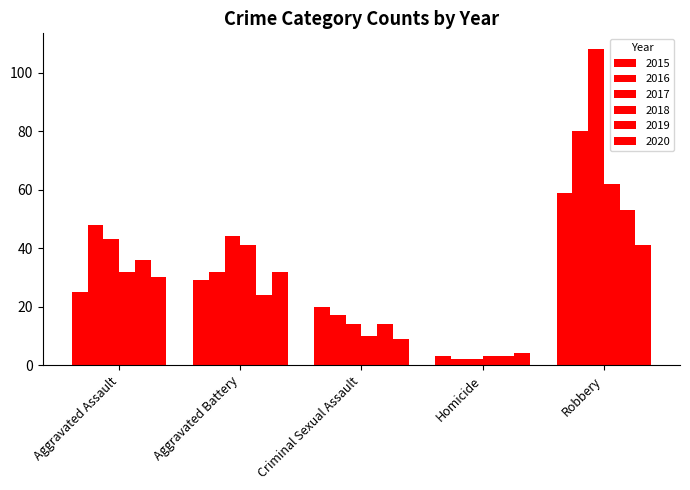

Reading left to right, transcribe all the data shown in this chart.

2015: Aggravated Assault=25	Aggravated Battery=29	Criminal Sexual Assault=20	Homicide=3	Robbery=59
2016: Aggravated Assault=48	Aggravated Battery=32	Criminal Sexual Assault=17	Homicide=2	Robbery=80
2017: Aggravated Assault=43	Aggravated Battery=44	Criminal Sexual Assault=14	Homicide=2	Robbery=108
2018: Aggravated Assault=32	Aggravated Battery=41	Criminal Sexual Assault=10	Homicide=3	Robbery=62
2019: Aggravated Assault=36	Aggravated Battery=24	Criminal Sexual Assault=14	Homicide=3	Robbery=53
2020: Aggravated Assault=30	Aggravated Battery=32	Criminal Sexual Assault=9	Homicide=4	Robbery=41